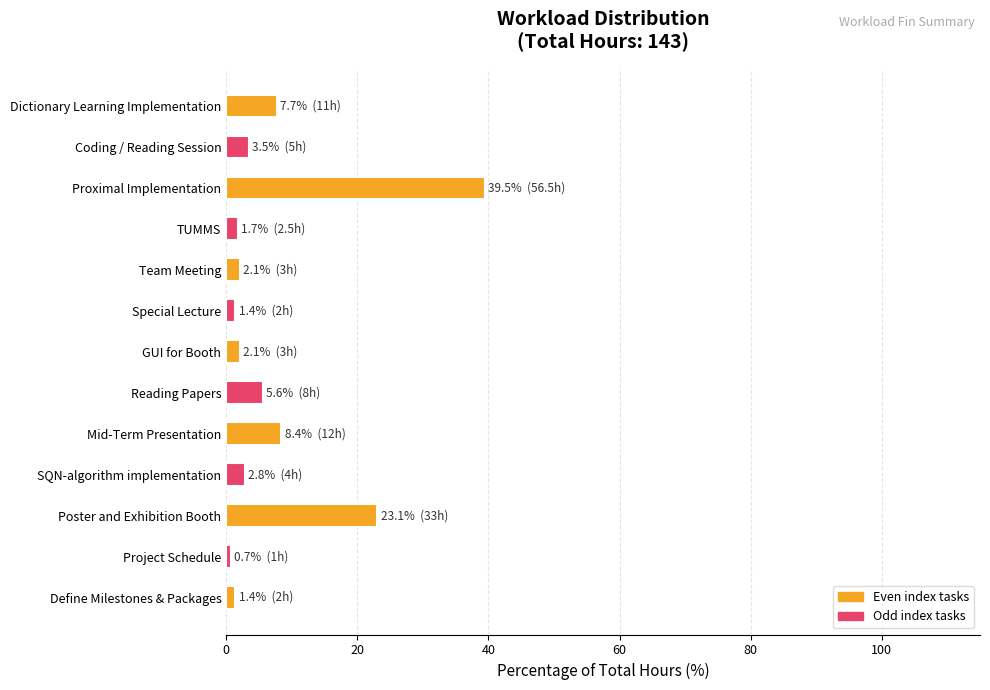

What is the approximate value at Dictionary Learning Implementation?

7.7